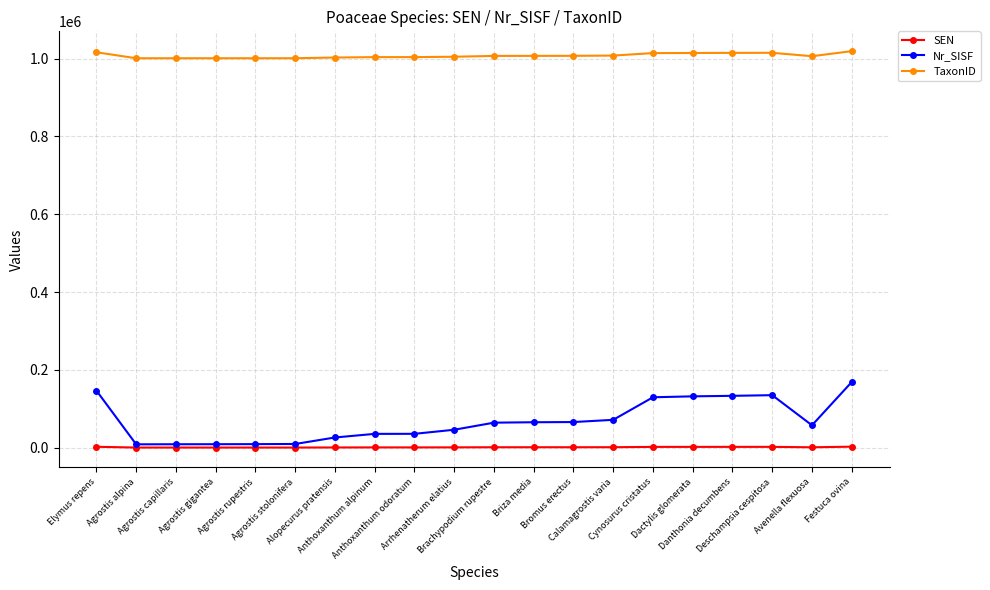

Which series has the largest total across all categories?

TaxonID